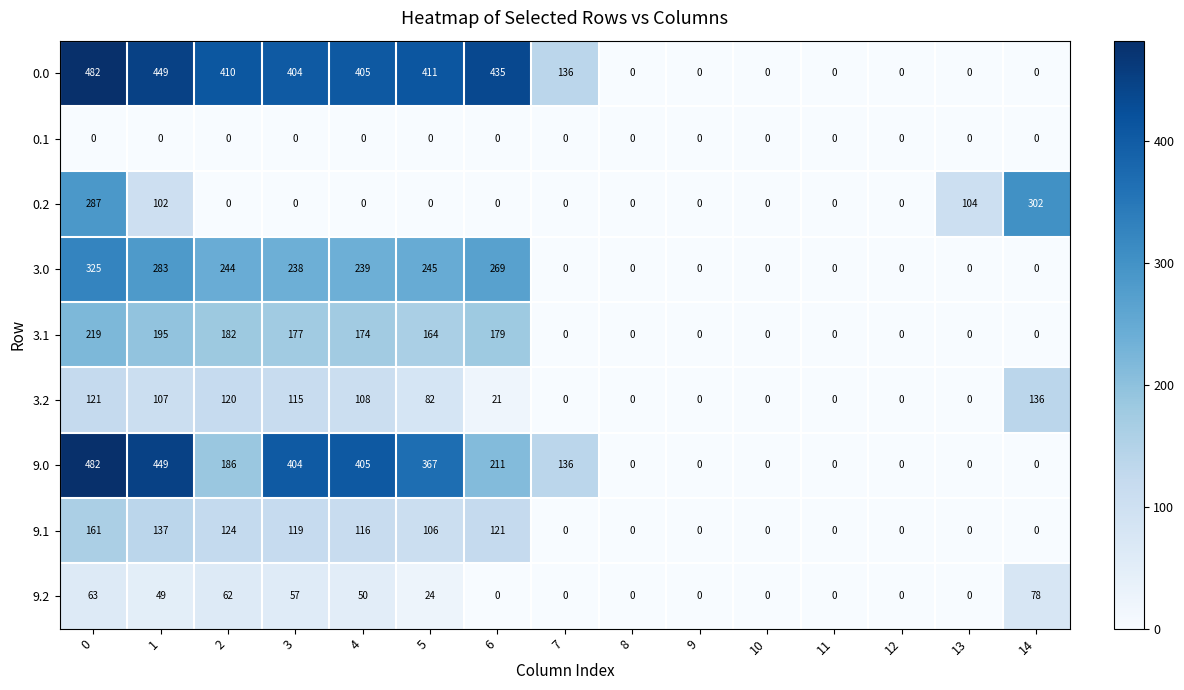

What is the sum of all 0.2 values?

795